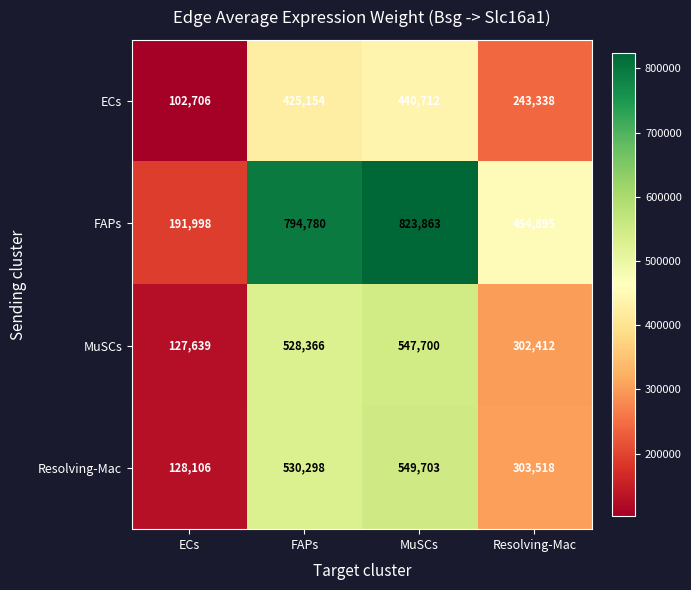

What is the maximum value shown in the chart?

823863